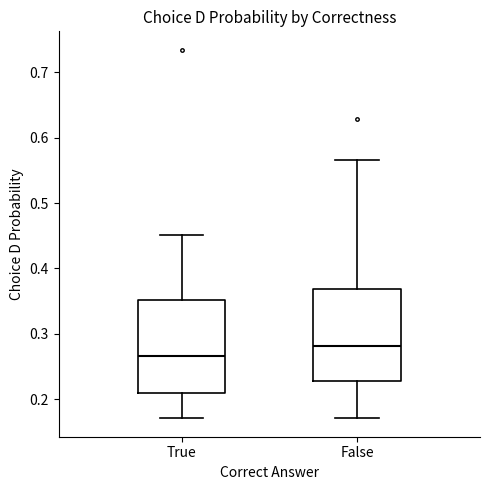

Where does the lower whisker of the box for False end on the y-axis? The values are not printed on the chart, so give them approximately, as read against the axis.

0.17